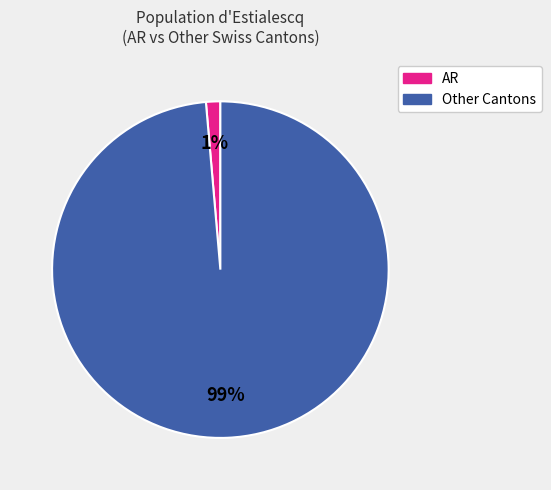

To the nearest percent, what is the average slice percentage?

50%